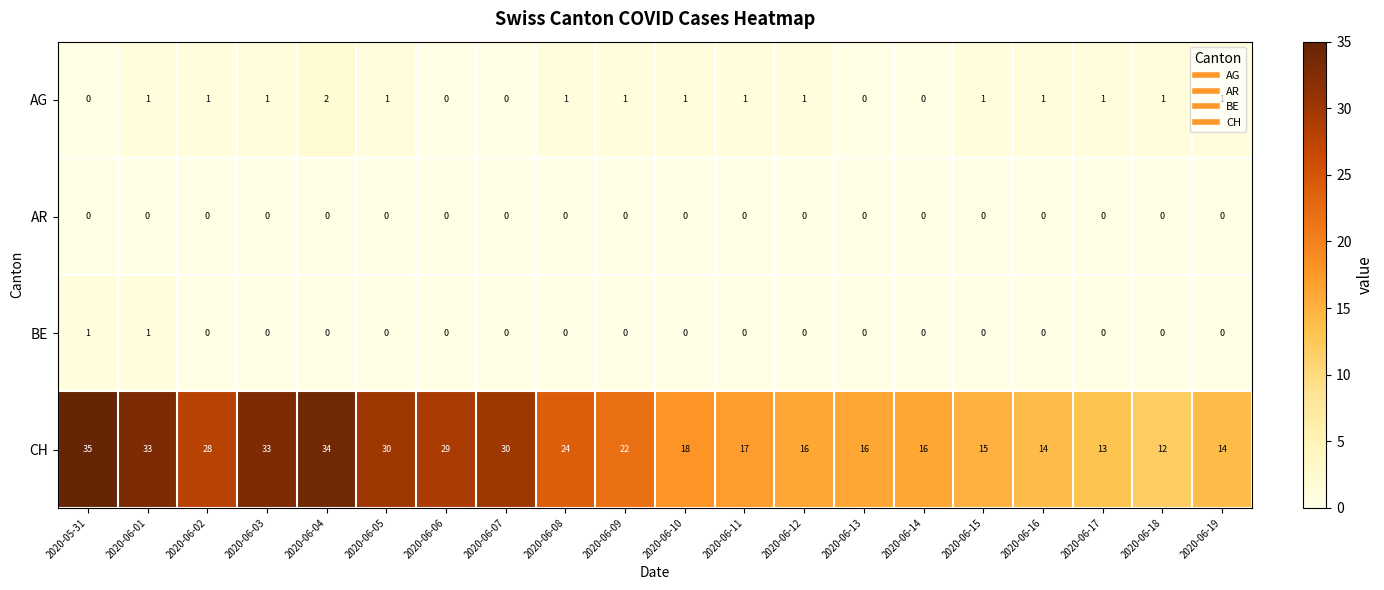

At how many categories does at least one series exceed 9?

20